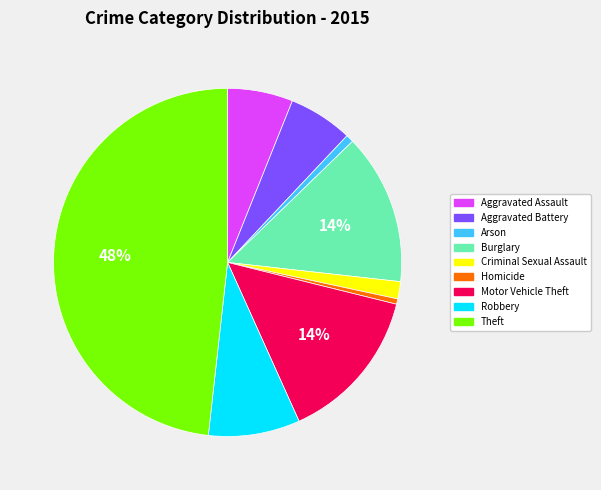

Between Theft and Homicide, which is larger?

Theft